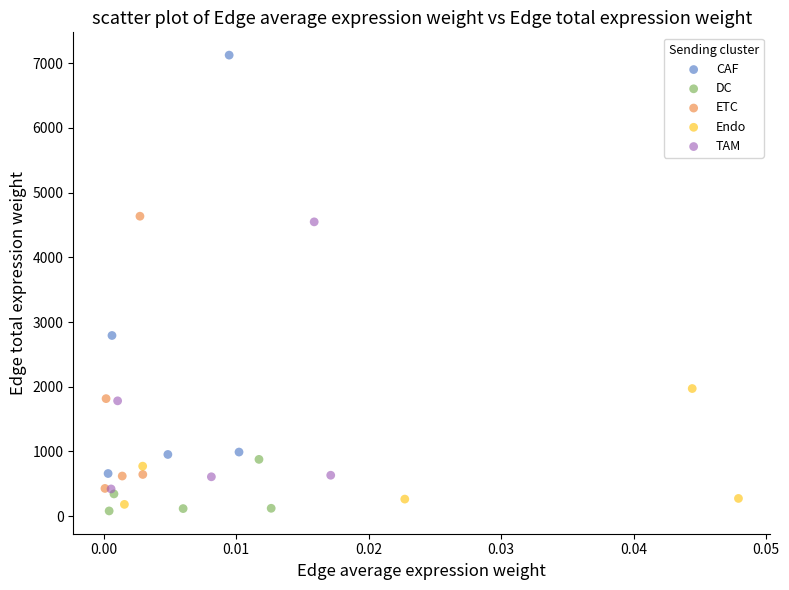

Which series has the largest Y range (max minus min)?

CAF